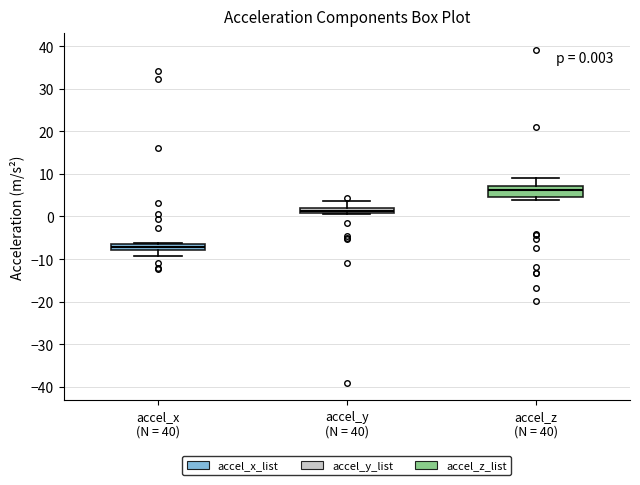

Which box has the lowest median line?

accel_x (N = 40)